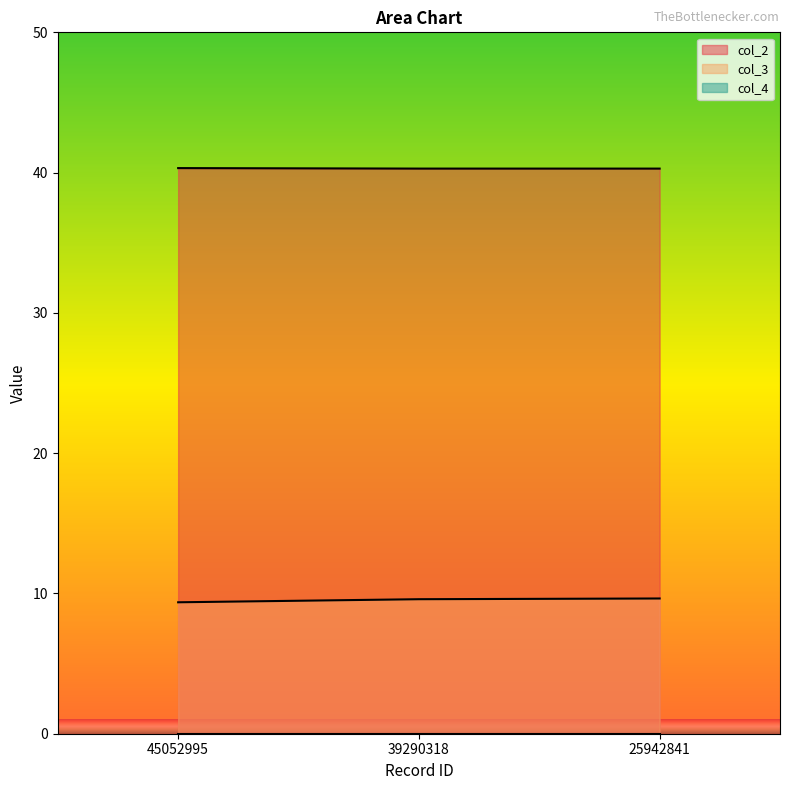

Which series has the widest spread of values?

col_3